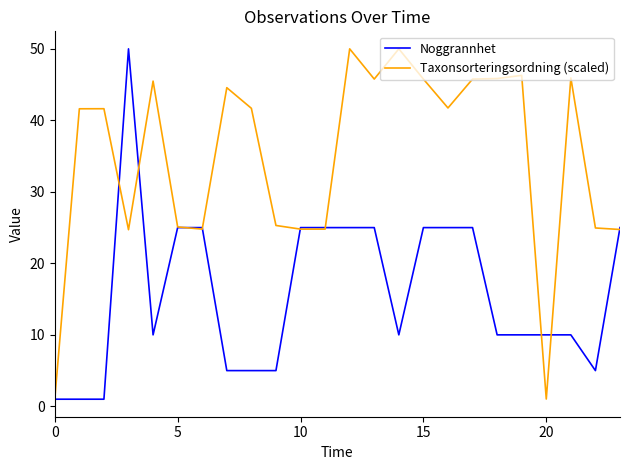

Which series has the largest total across all categories?

Taxonsorteringsordning (scaled)